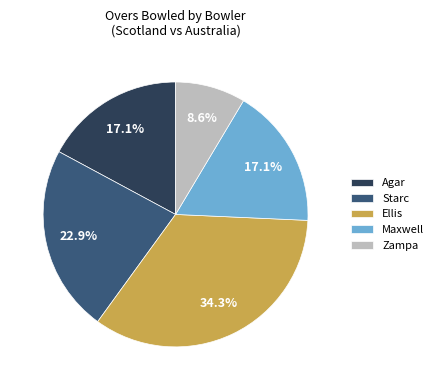

How much of the chart is everything except Maxwell?

82.9%